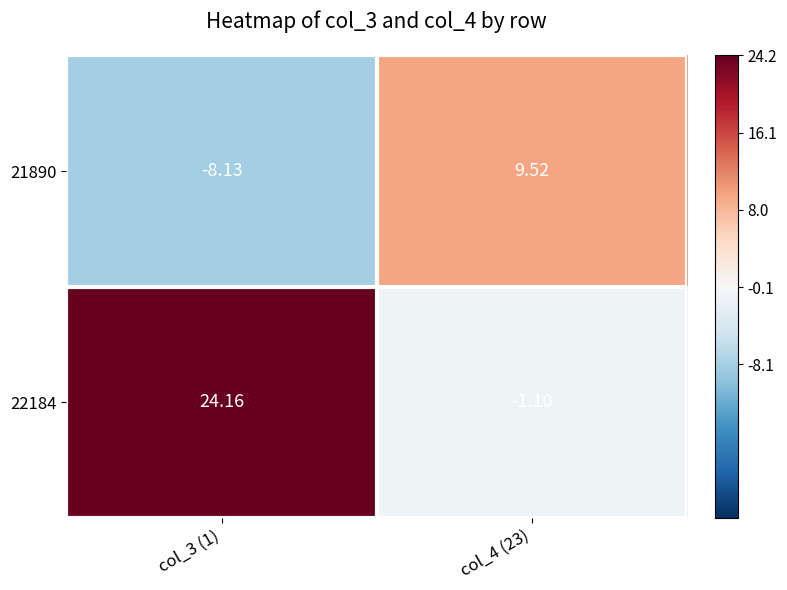

At how many categories does at least one series exceed 23?

1